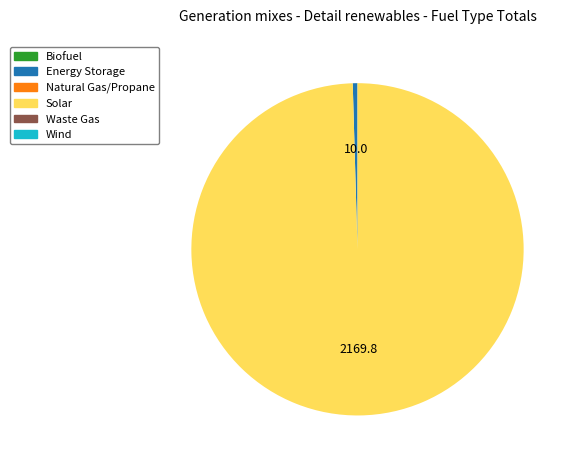

Does any single category account for the majority?

Yes